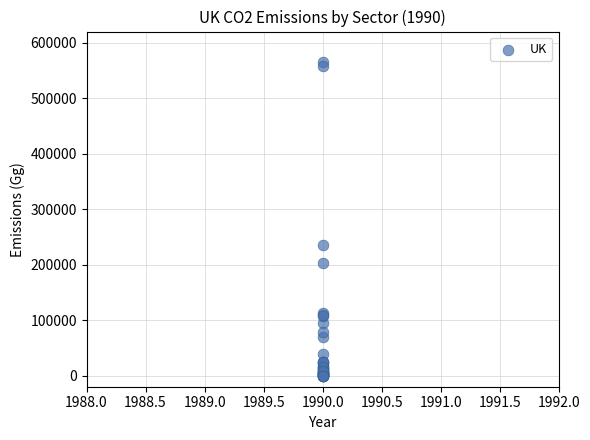

What Y value in the scatter plot is closest to 282524?

234736.2